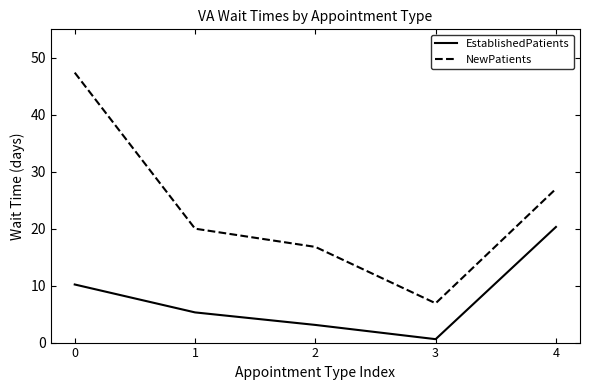

Which series has the widest spread of values?

NewPatients